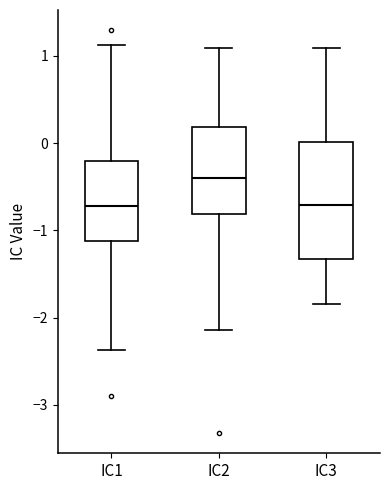

Where is the upper edge of the box for IC1 on the y-axis? The values are not printed on the chart, so give them approximately, as read against the axis.

-0.2